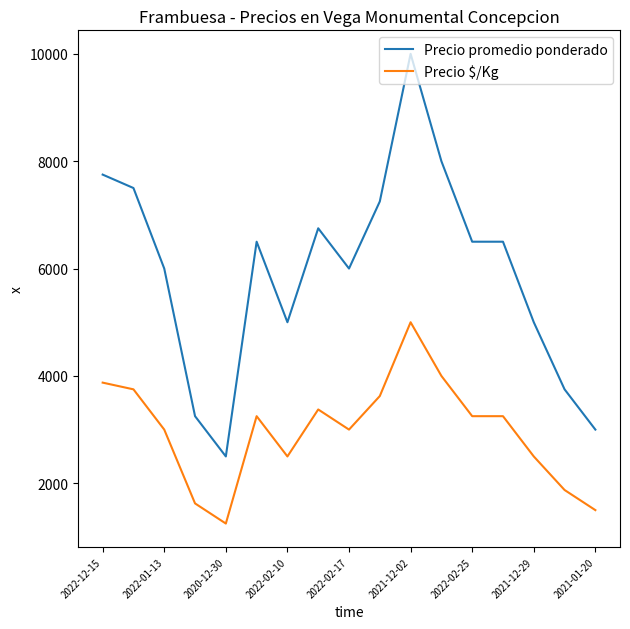

How many values in the Precio $/Kg series are below 3250?

8